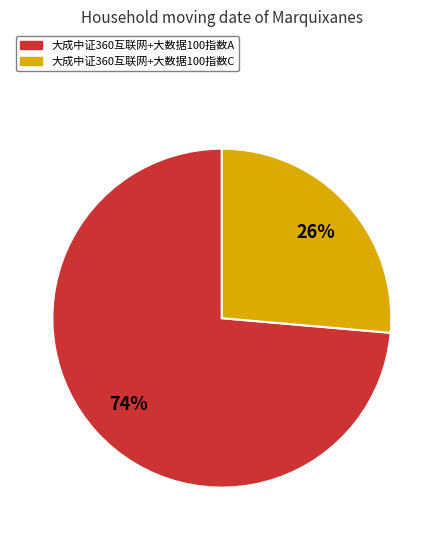

Which category has the smallest portion of the pie?

大成中证360互联网+大数据100指数C